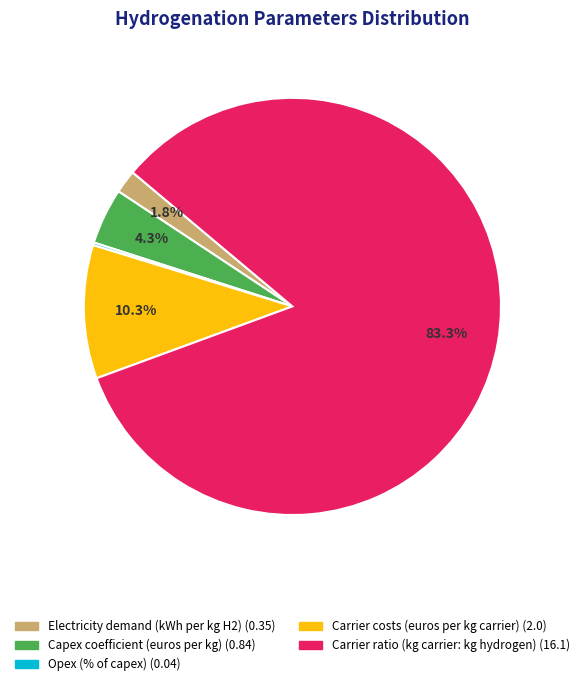

Between Carrier costs (euros per kg carrier) and Carrier ratio (kg carrier: kg hydrogen), which is larger?

Carrier ratio (kg carrier: kg hydrogen)